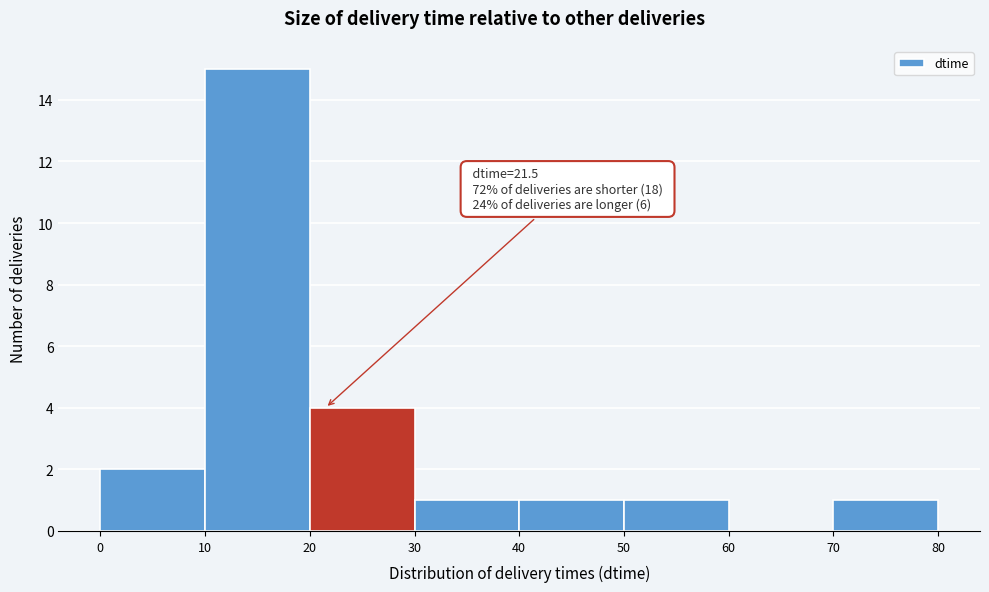

Over which range of the x-axis is the bar tallest?

10 to 20